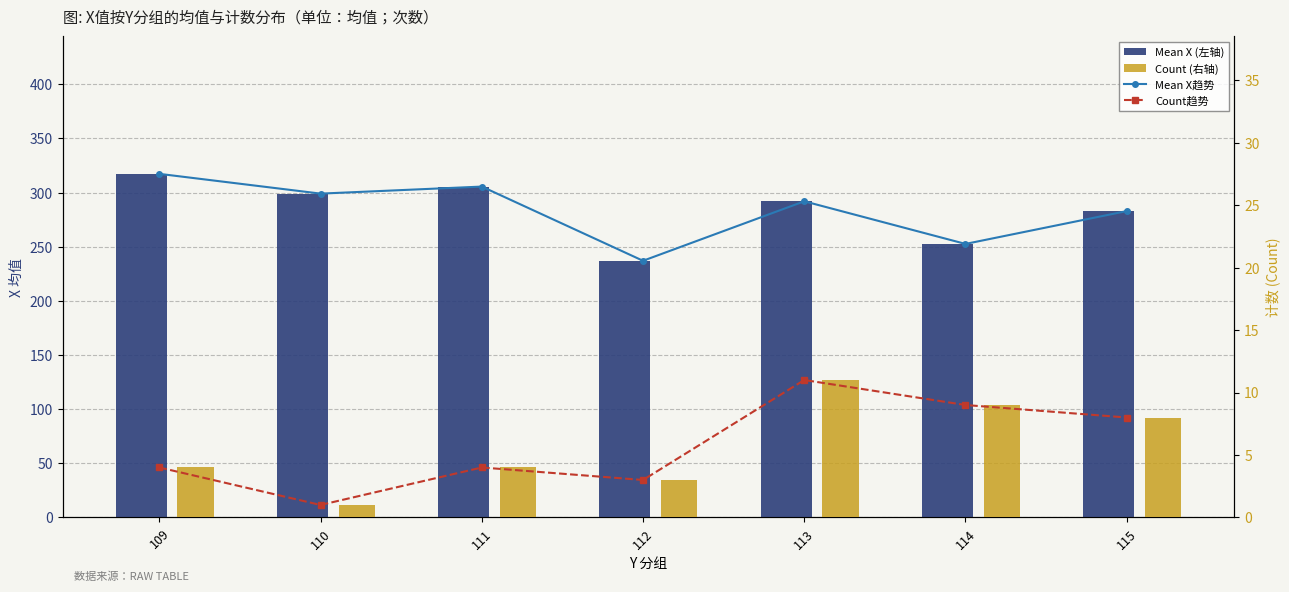

Where does the Mean X (trend) series first go above 291?

109